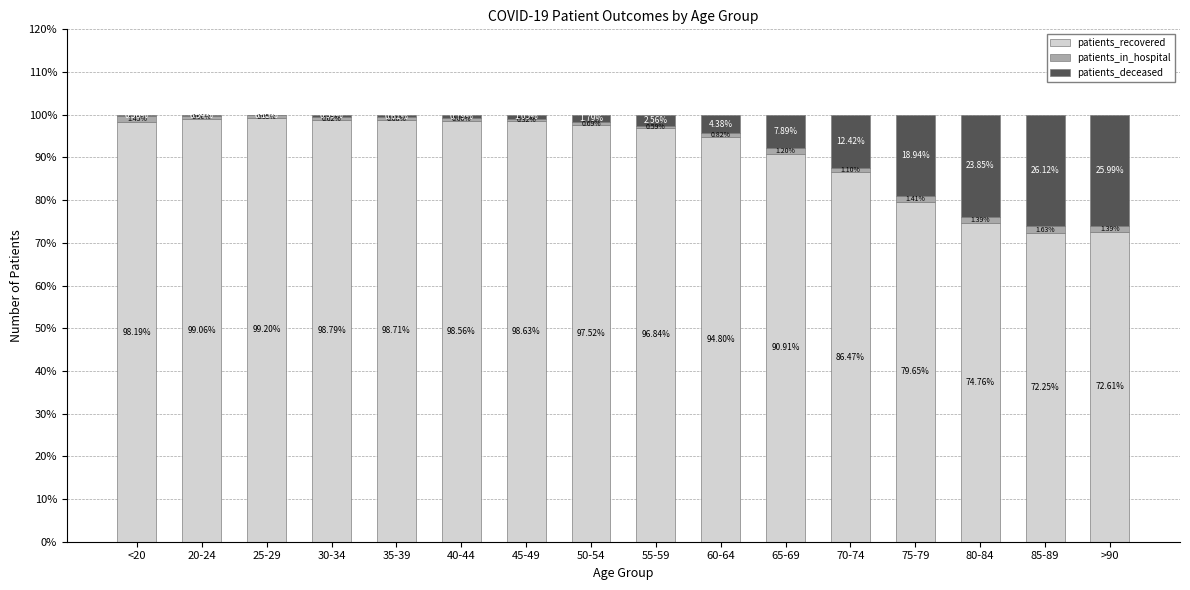

What is the sum of the patients_recovered values at 70-74 and 65-69?

177.4